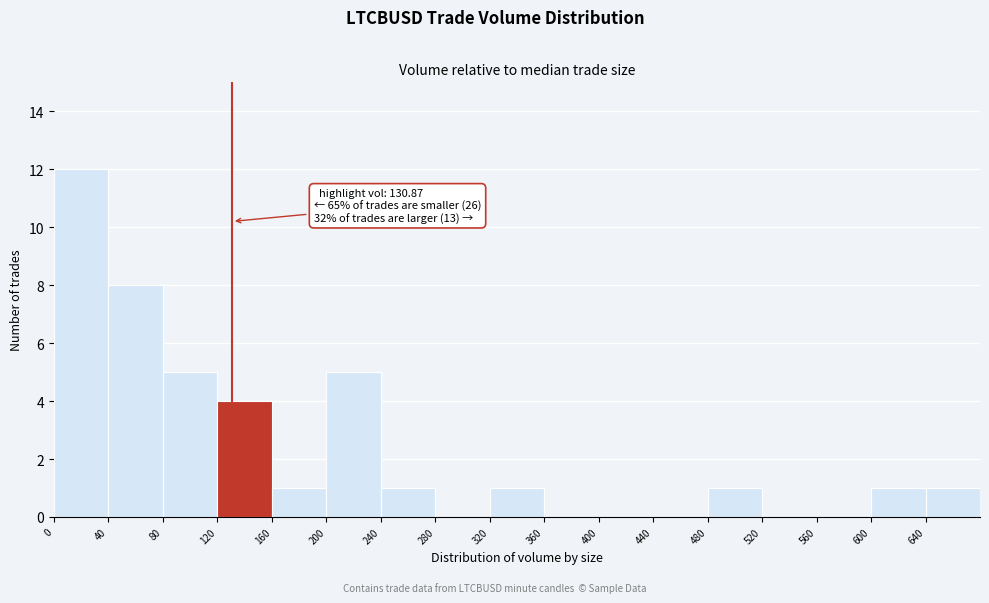

Over which range of the x-axis is the bar tallest?

0 to 40